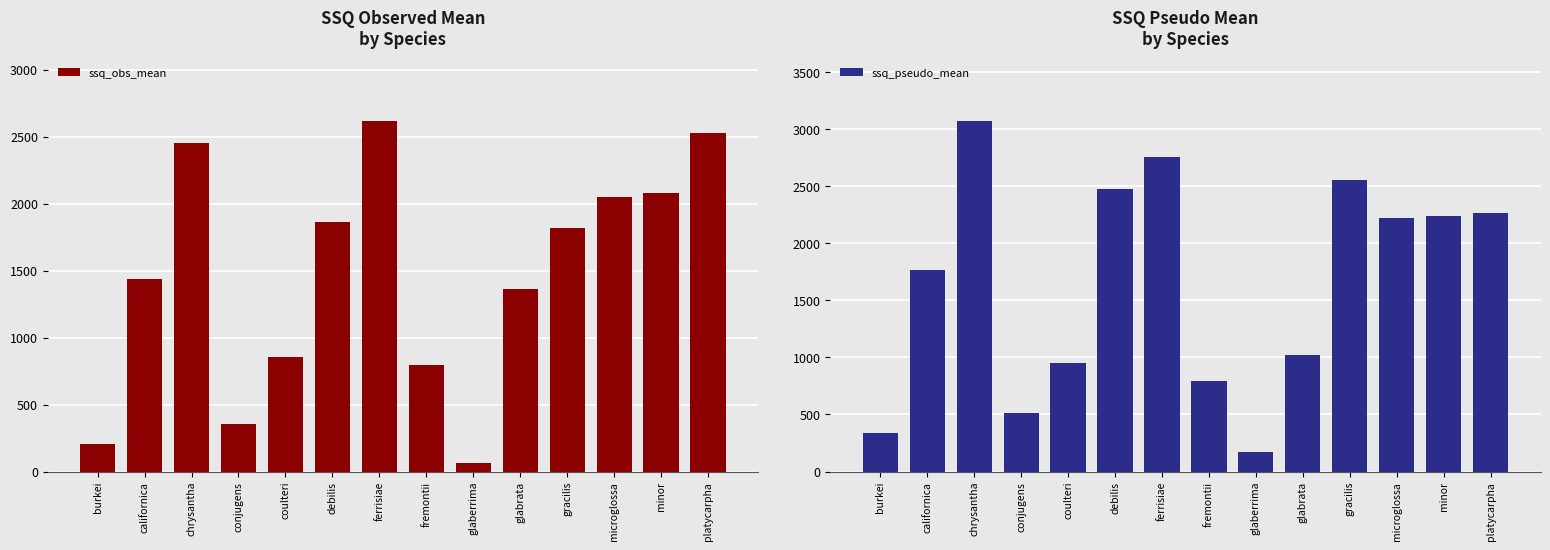

Which series changed the most between conjugens and fremontii?

ssq_obs_mean